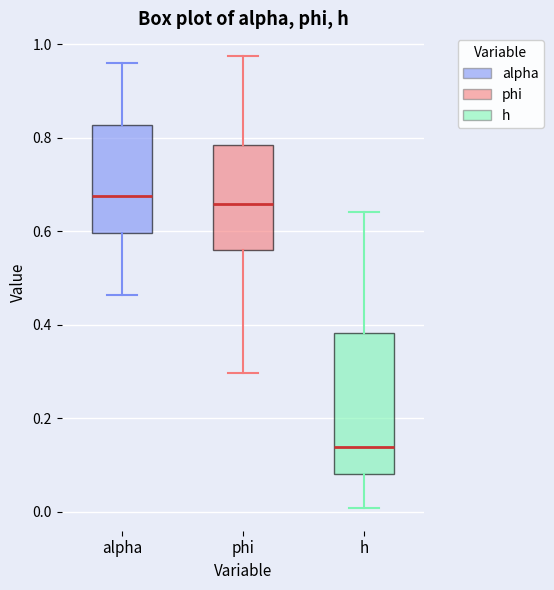

Where is the upper edge of the box for h on the y-axis? The values are not printed on the chart, so give them approximately, as read against the axis.

0.38